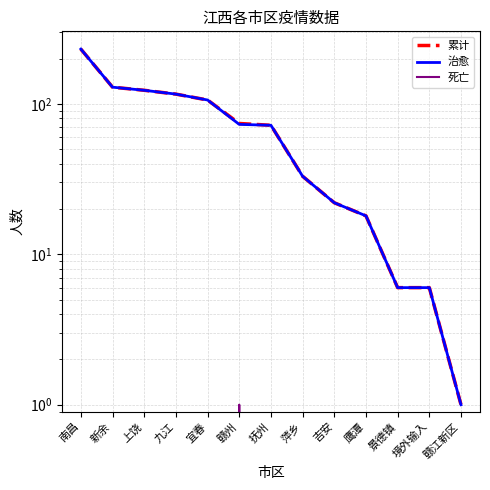

What is the difference between the maximum and minimum values in the 死亡 series?

1